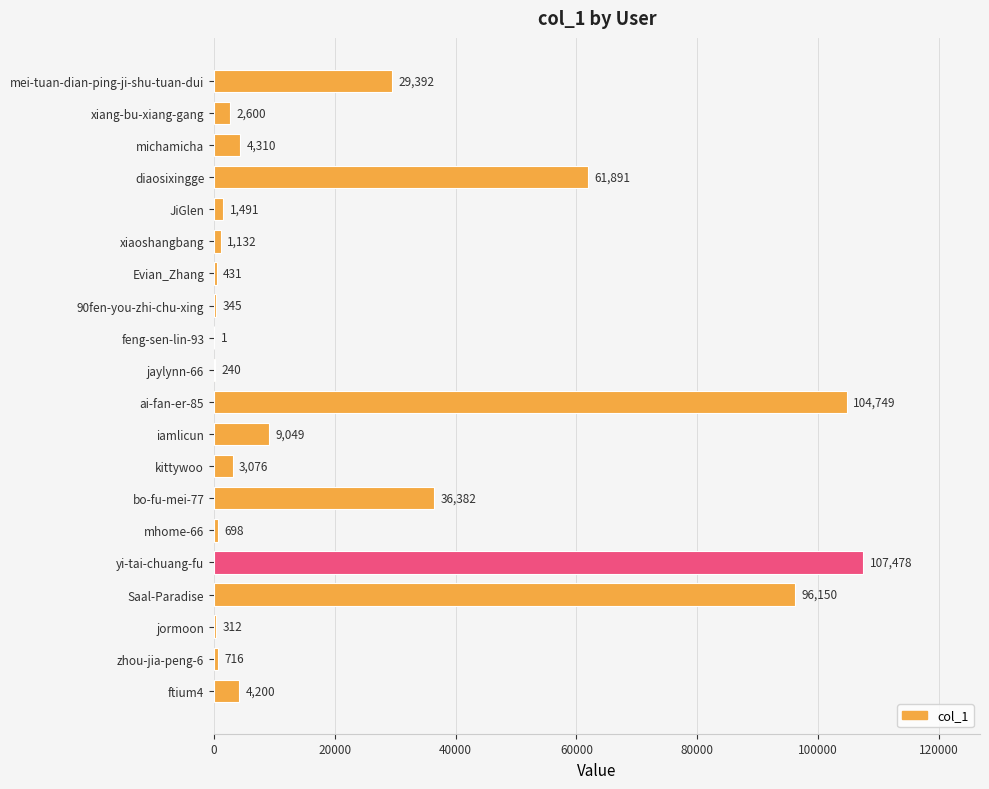

What is the ratio of the value at iamlicun to the value at michamicha?

2.1